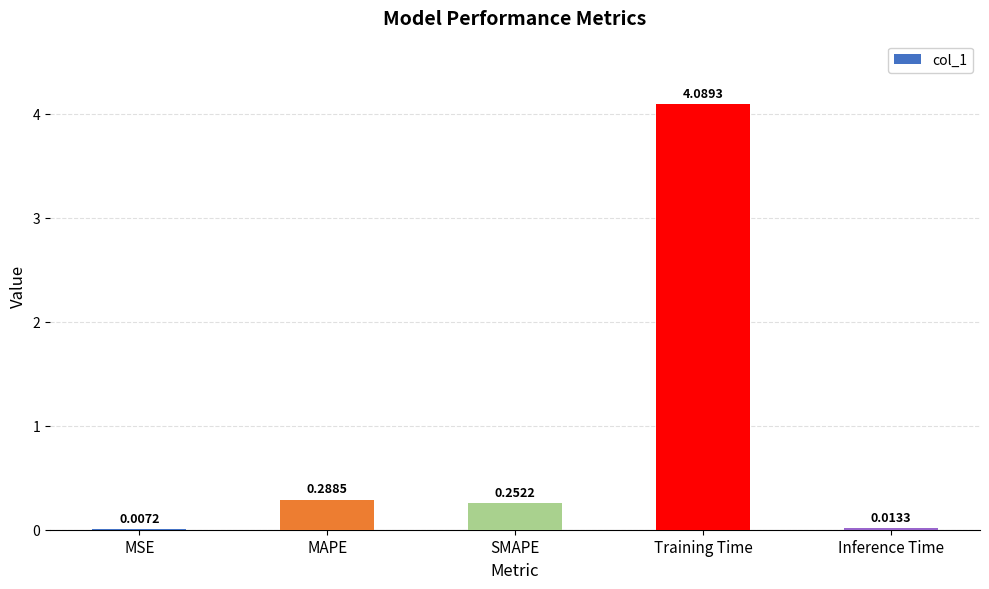

What is the sum of all values?

4.7